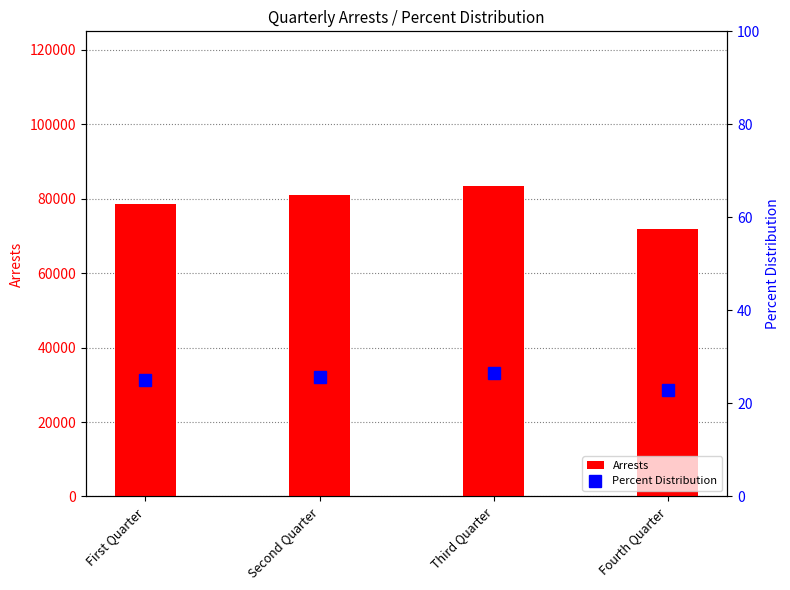

The Arrests series shows 80903.0 at Second Quarter. True or false?

True